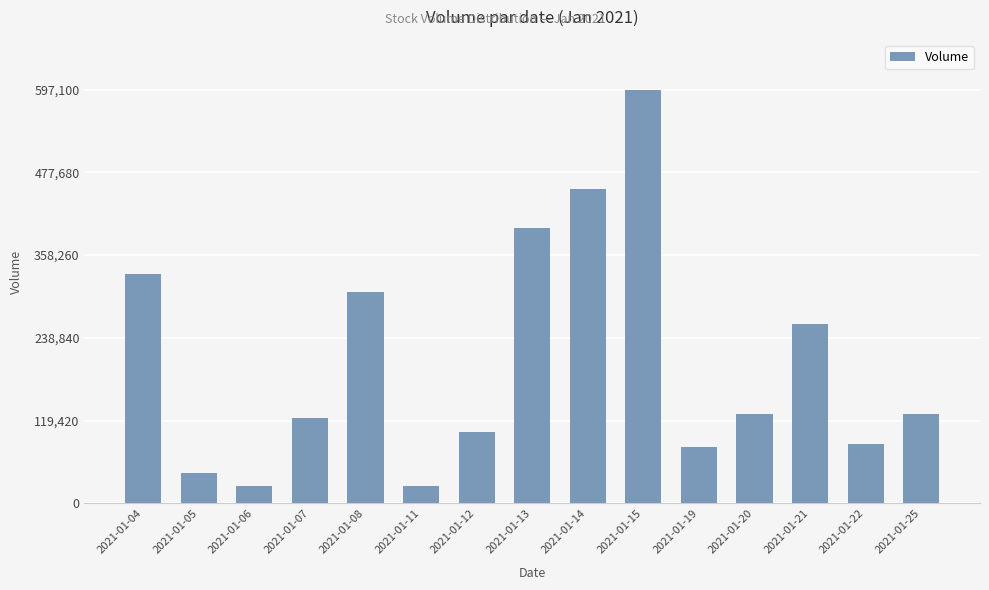

What is the difference between the maximum and minimum values?

571900